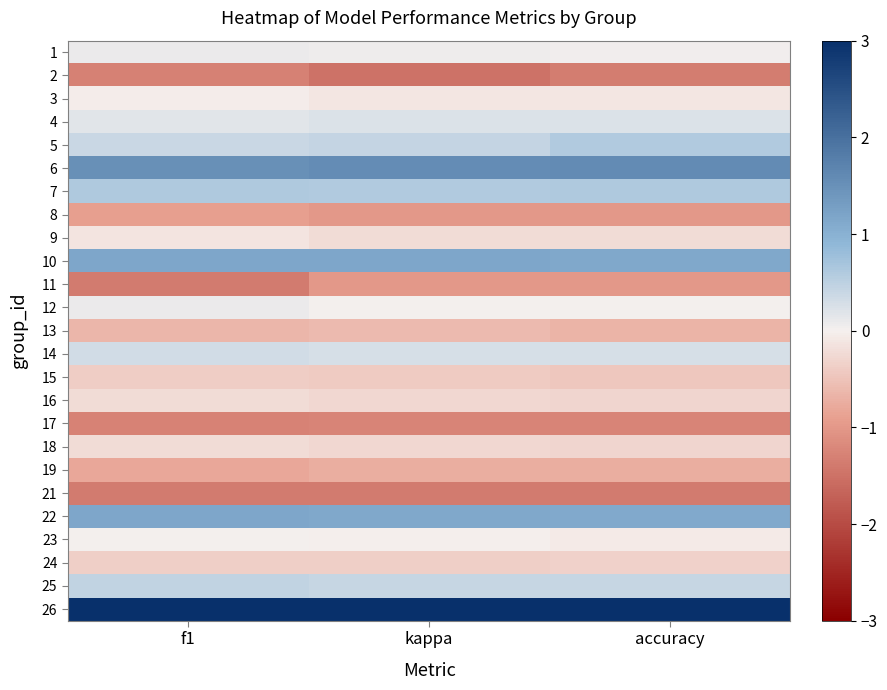

Rank the series at f1 from highest to lowest value.

26, 6, 22, 10, 7, 25, 5, 14, 4, 1, 12, 23, 3, 9, 16, 18, 24, 15, 13, 19, 8, 17, 2, 11, 21